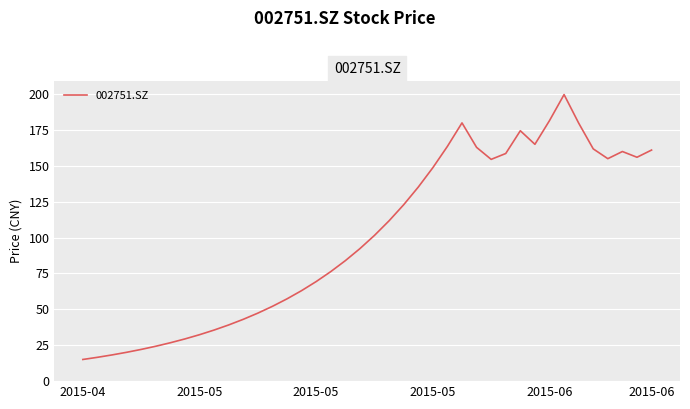

What is the difference between the maximum and minimum values?

184.6